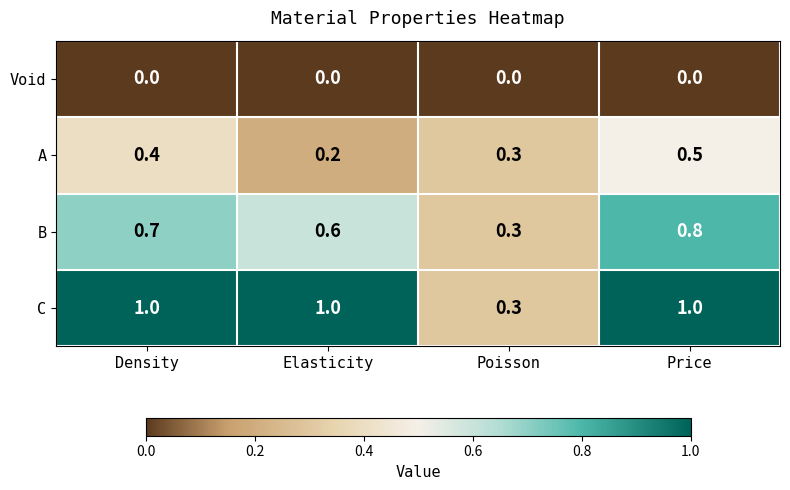

Which series changed the most between Density and Poisson?

C